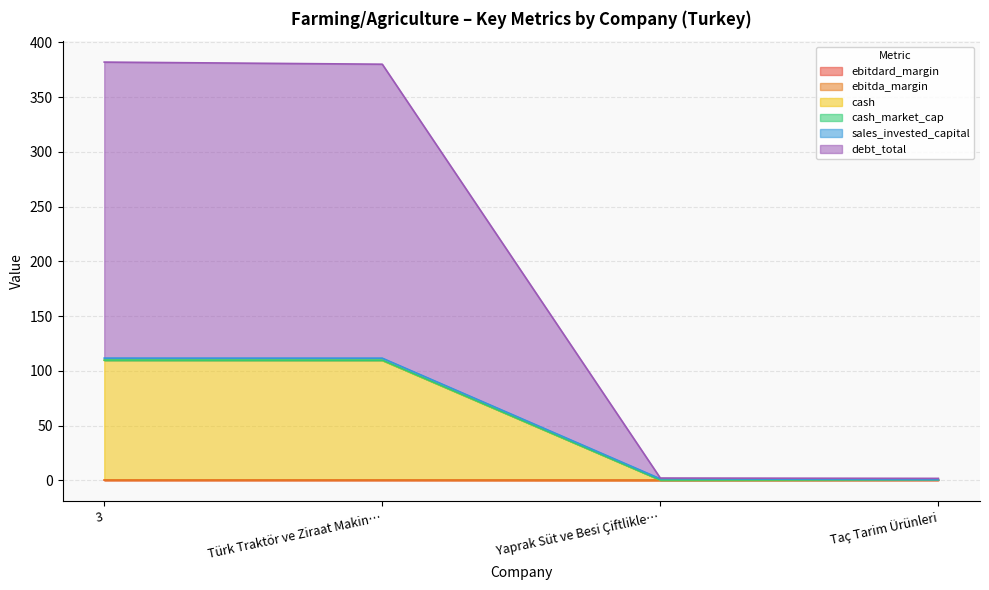

How many lines are shown in the chart?

6